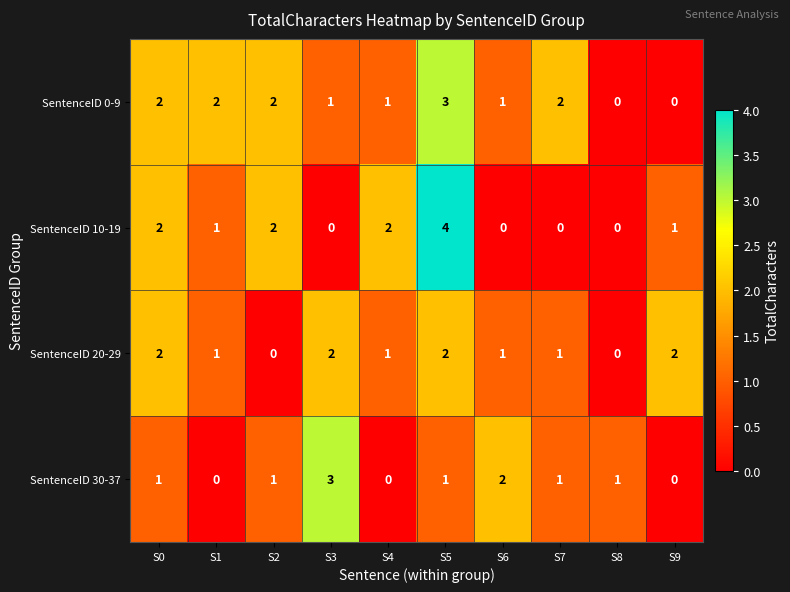

How many categories are shown in the chart?

10